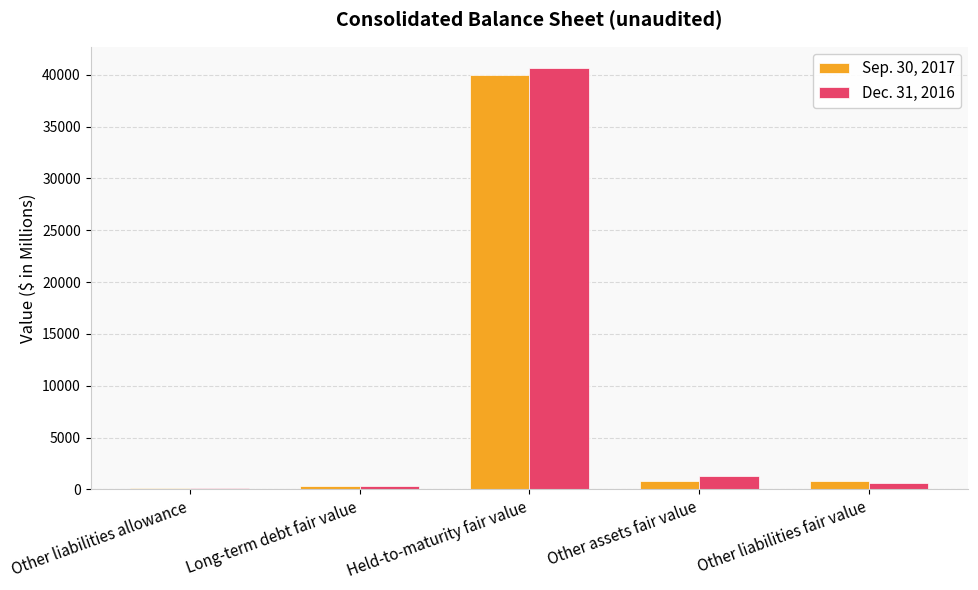

At which label does Sep. 30, 2017 reach its peak?

Held-to-maturity fair value